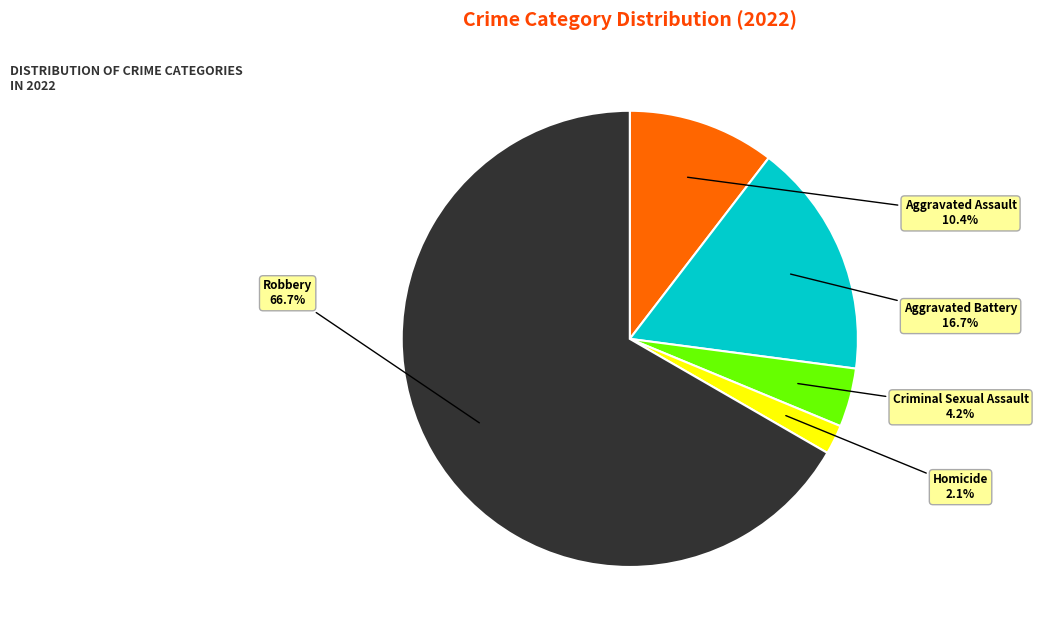

What portion of the pie excludes Criminal Sexual Assault?

95.8%